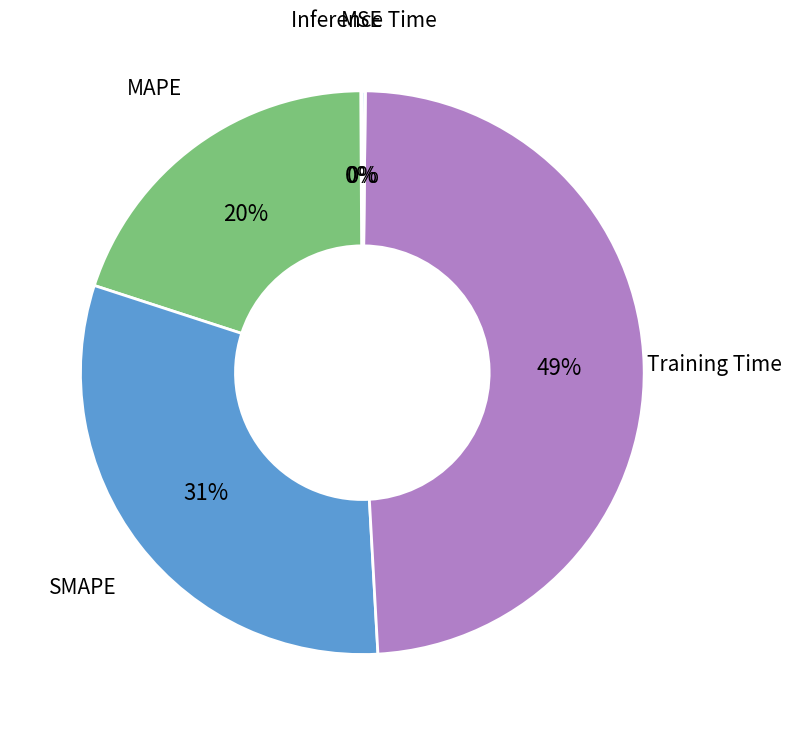

Is there any slice that represents more than half of the pie?

No